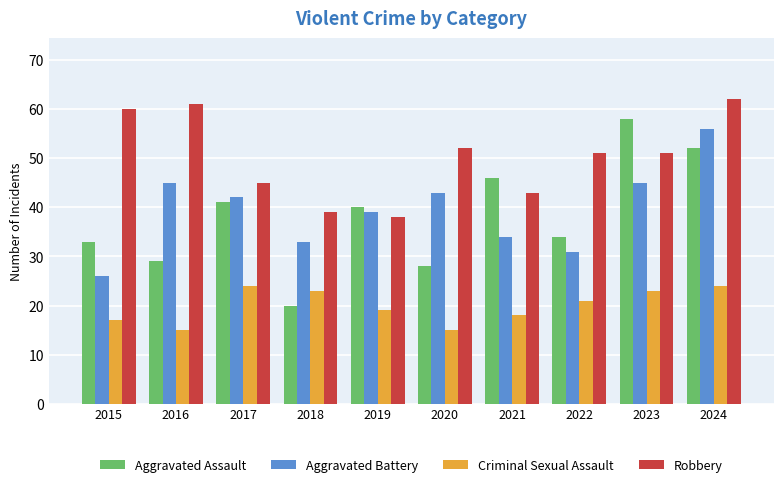

What is the maximum value for Aggravated Battery?

56